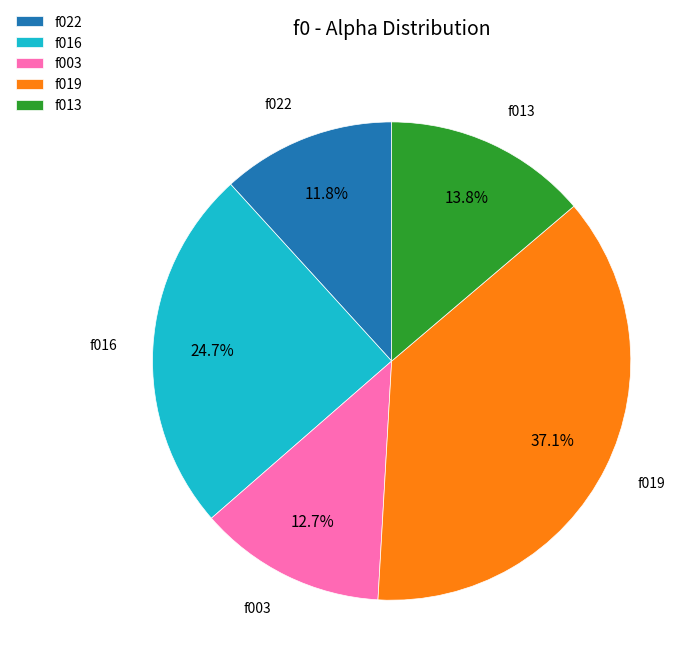

How many slices are in this pie chart?

5